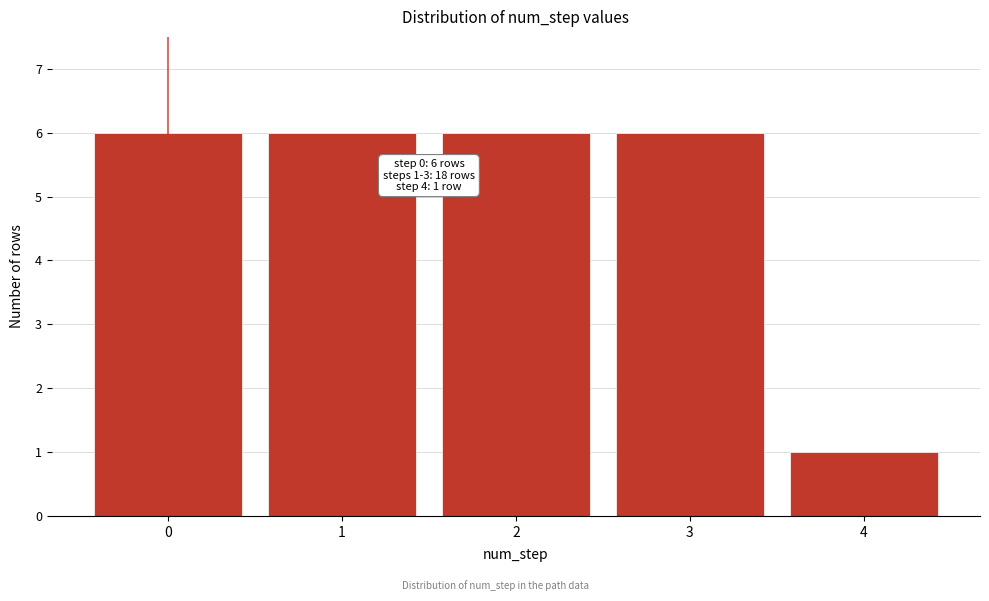

Reading left to right, what are all the values shown in this chart?

6	6	6	6	1